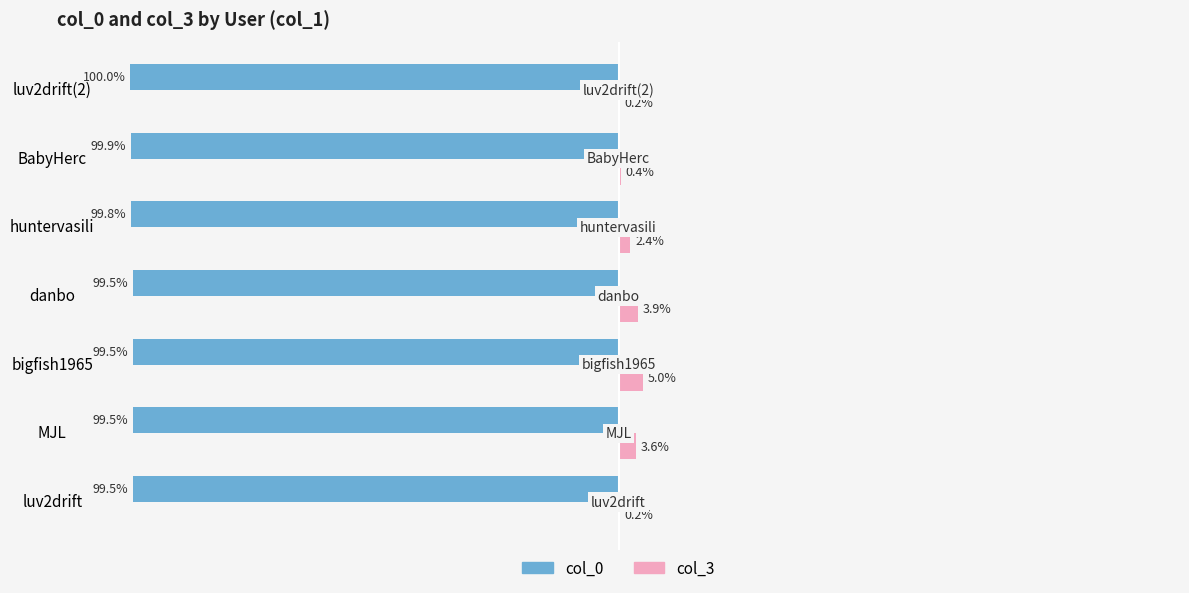

Which category has the highest value across all series?

bigfish1965